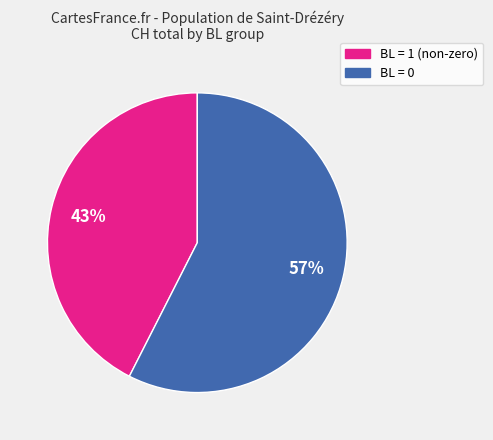

How many slices are in this pie chart?

2